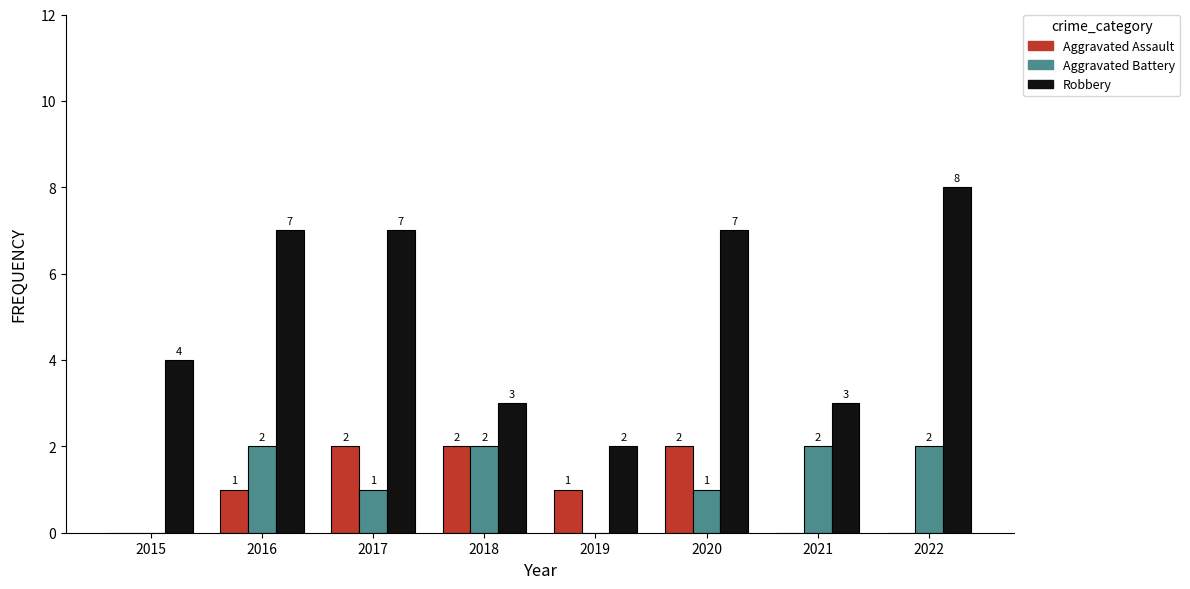

What is the difference between the Robbery values at 2021 and 2019?

1